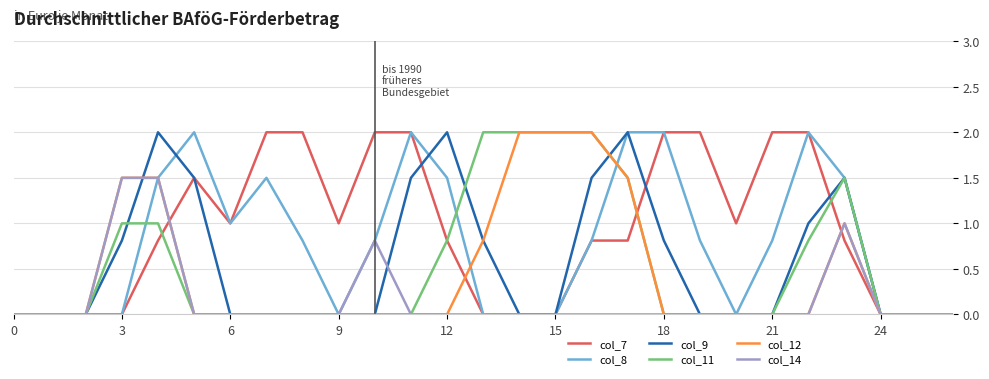

How many lines are shown in the chart?

6